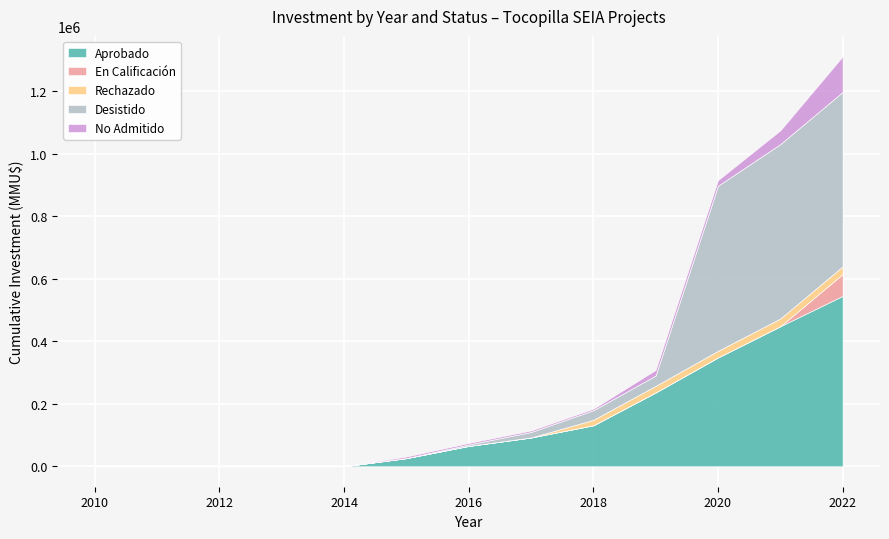

The value of Aprobado at 2022 is 545001. True or false?

True